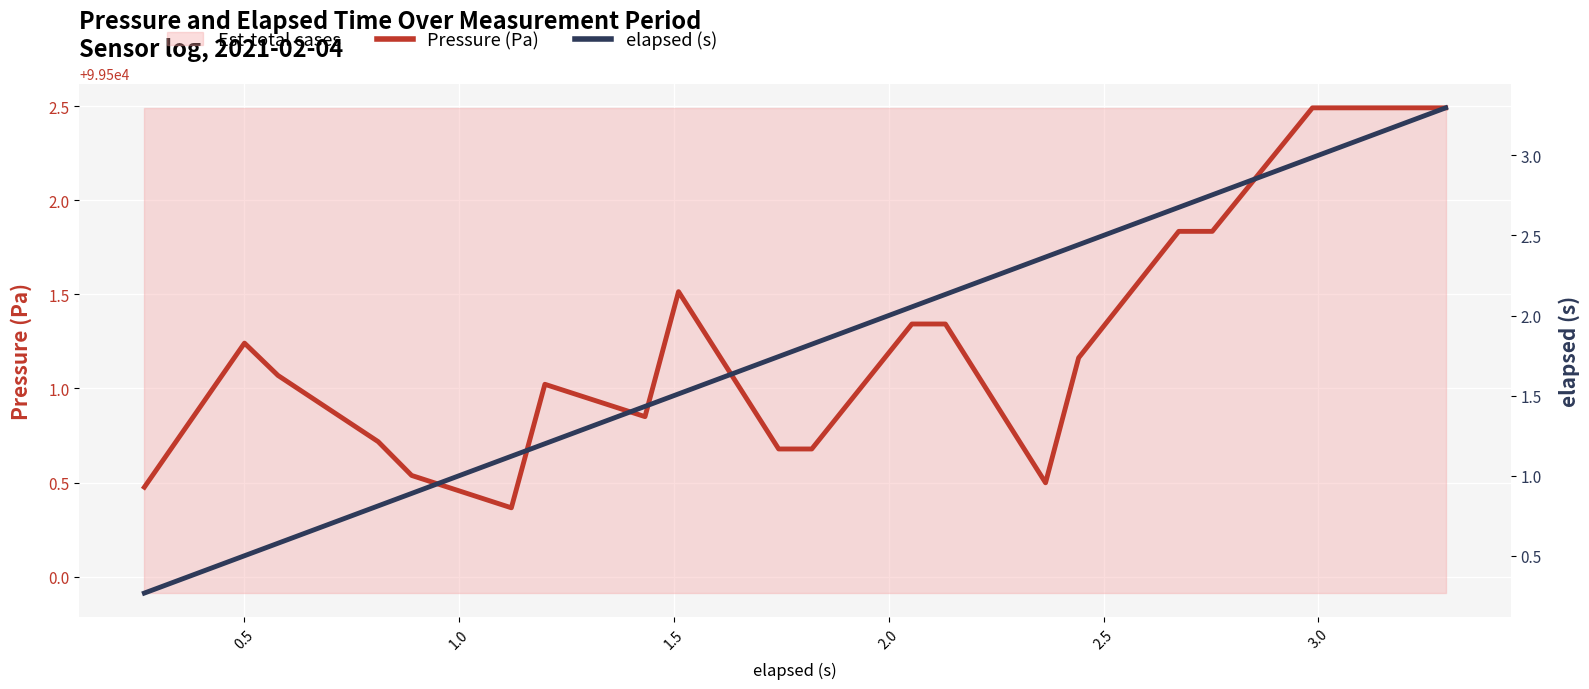

Is the value of Pressure (Pa) at 16 greater than the value of elapsed (s) at 1.0?

Yes